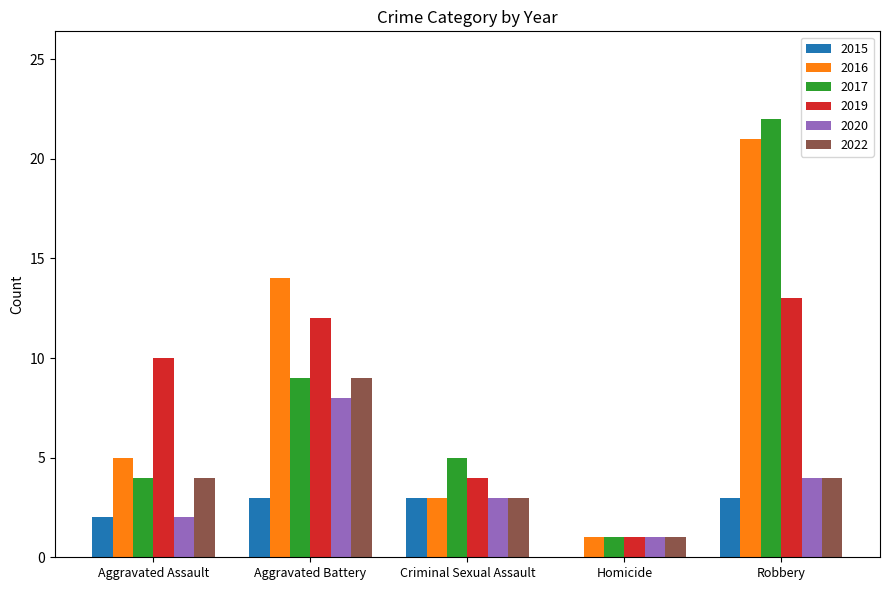

How many data points does each series have?

5